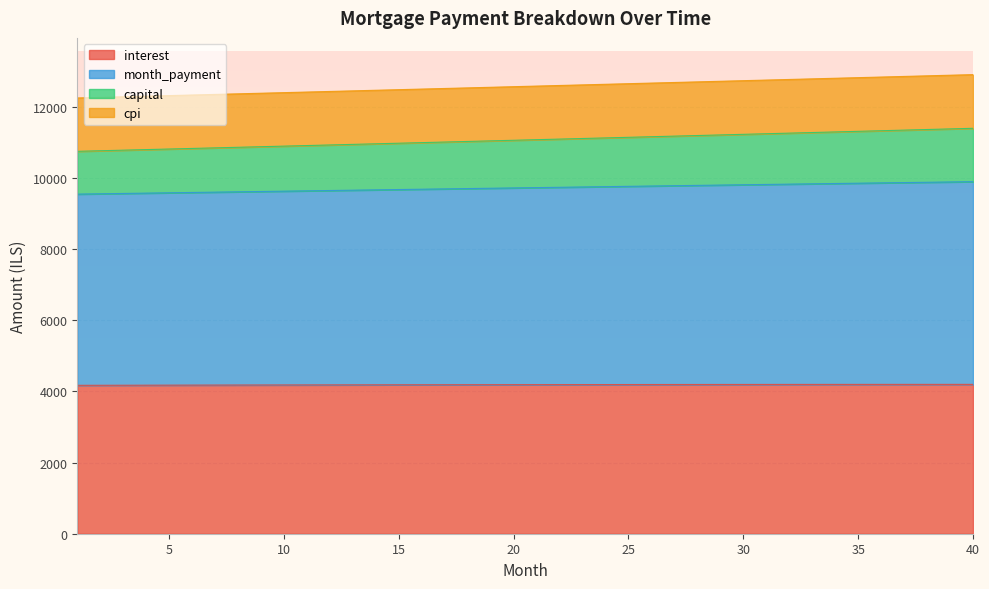

What is the maximum value for interest?

4199.5